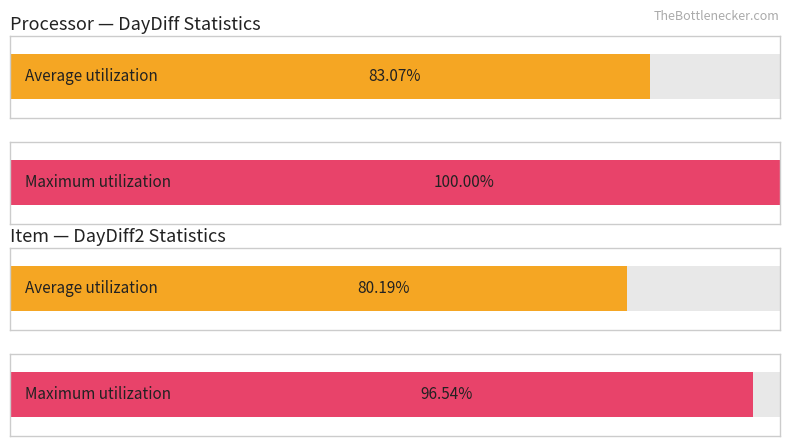

What position from the left is DayDiff (Avg)?

1